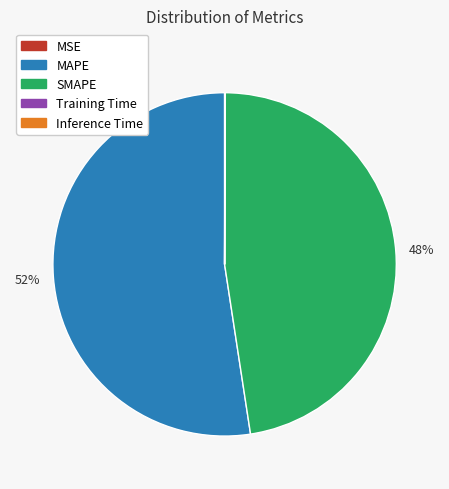

Which category has the biggest portion of the pie?

MAPE